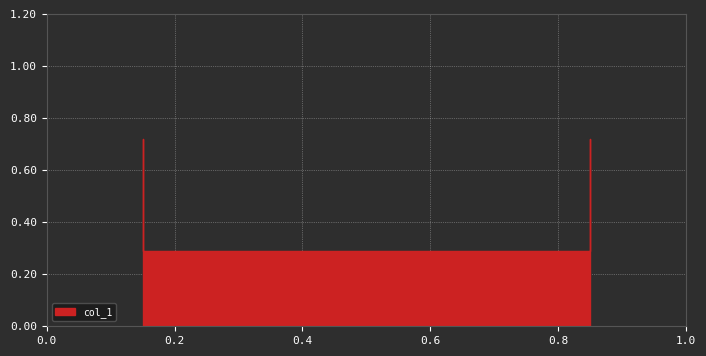

What is the maximum value shown in the chart?

0.7